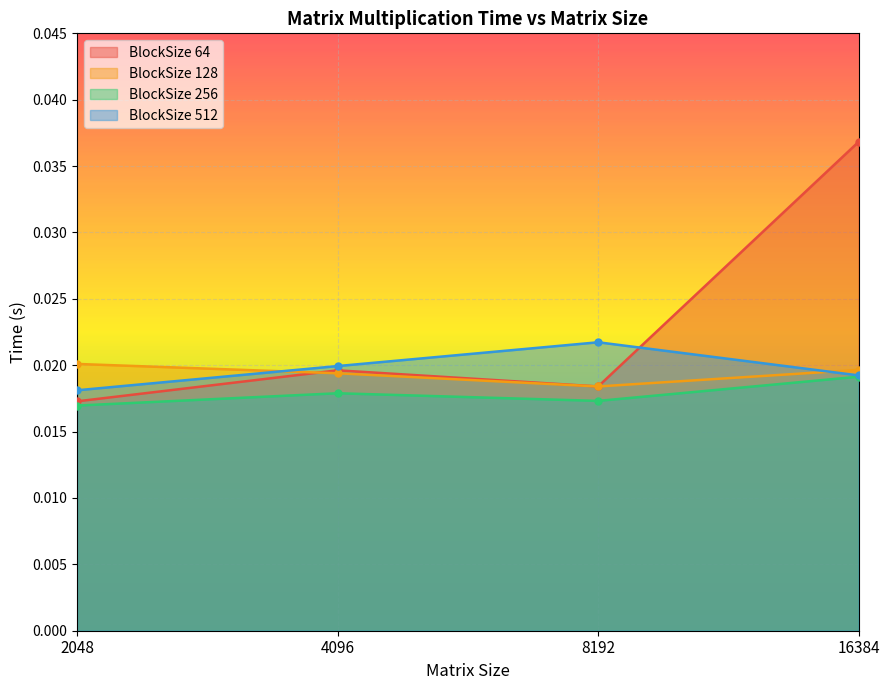

Rank the series by their maximum value, from lowest to highest.

BlockSize 256, BlockSize 128, BlockSize 512, BlockSize 64